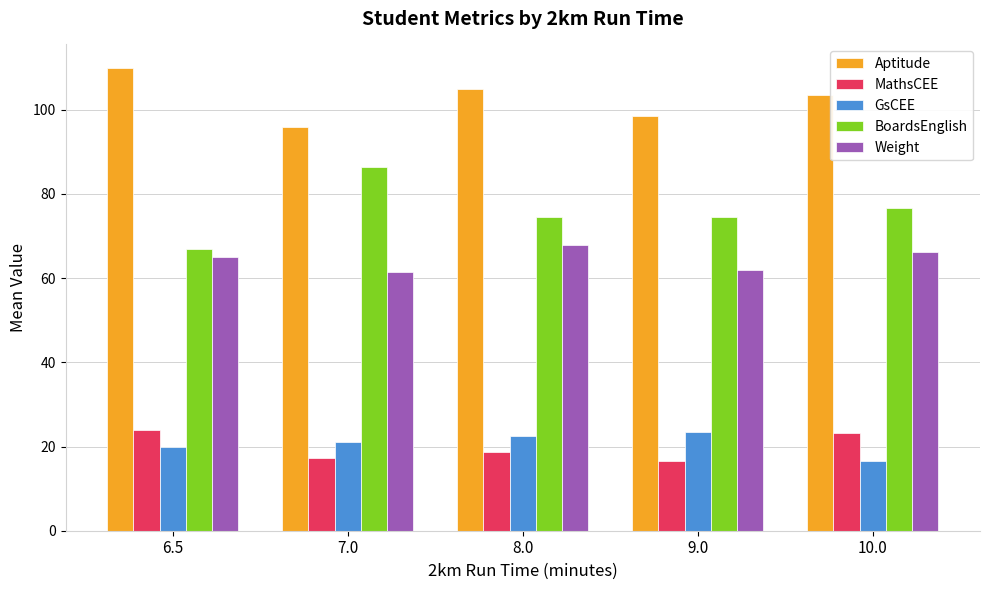

True or false: BoardsEnglish has a value of 74.6 at 8.0.

True